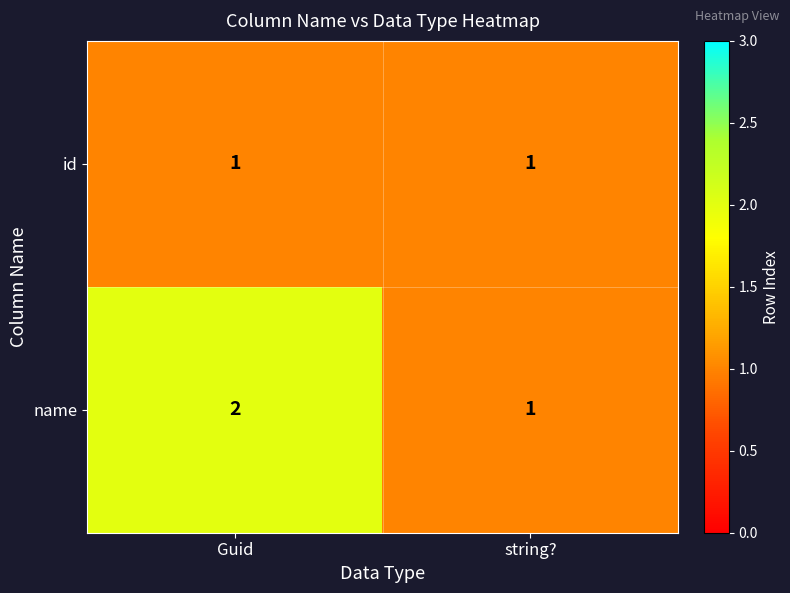

At which label is name closest to 1?

string?